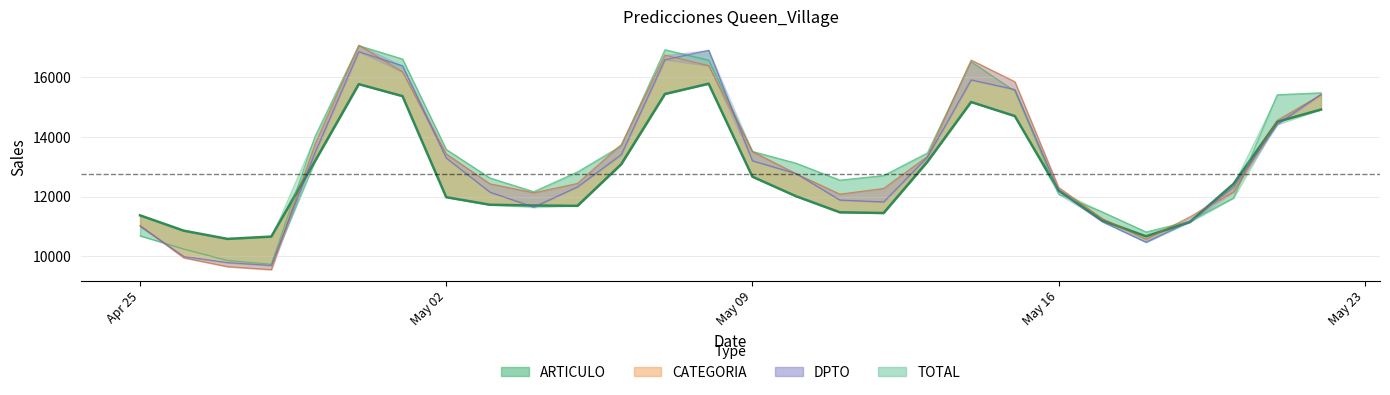

What is the label of the 26th point from the right?

2016-04-27